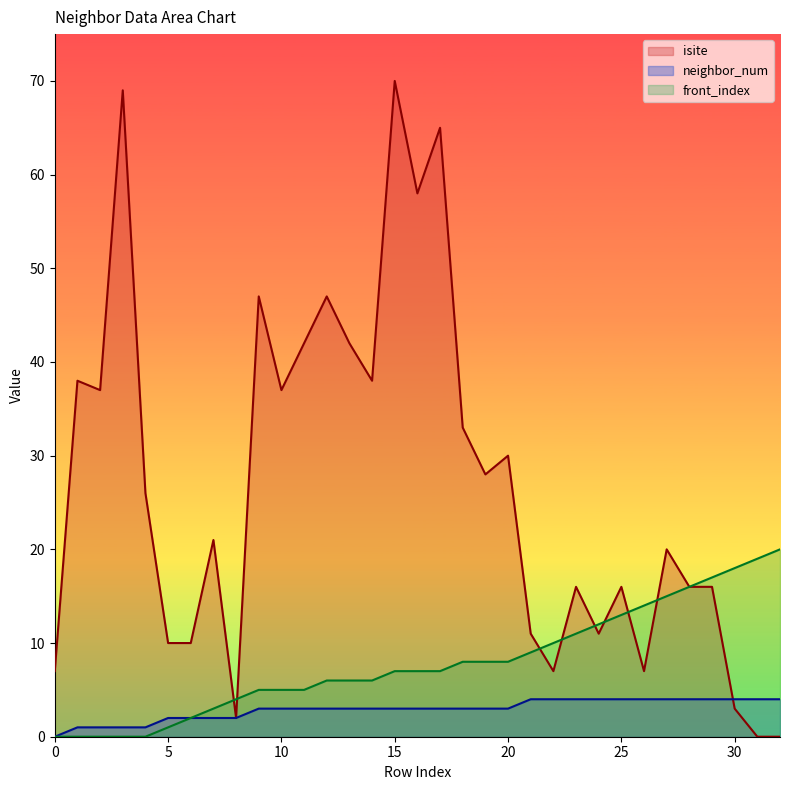

What is the spread (max minus min) of values at 5?

9